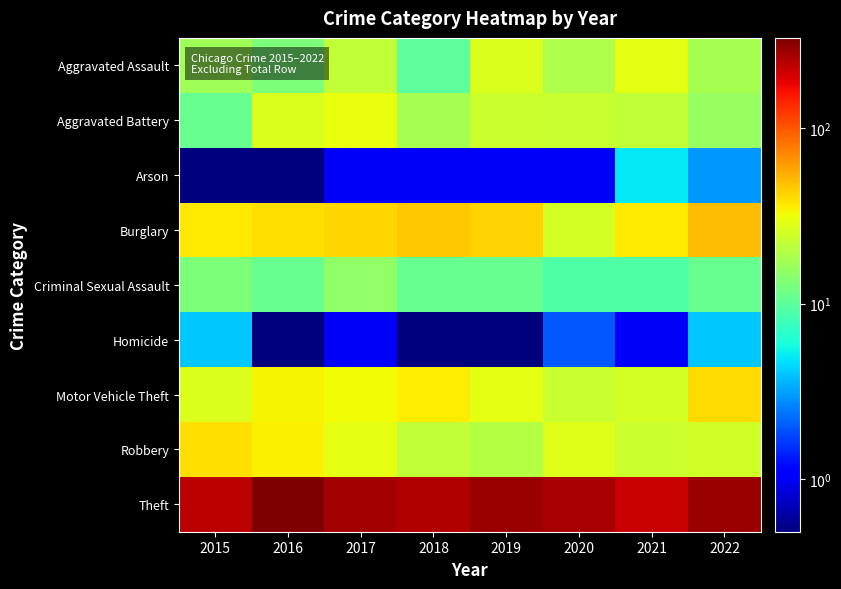

Reading right to left, transcribe all the data shown in this chart.

Aggravated Assault: 2022=18.0	2021=29.0	2020=19.0	2019=27.0	2018=10.0	2017=22.0	2016=13.0	2015=17.0
Aggravated Battery: 2022=16.0	2021=22.0	2020=23.0	2019=24.0	2018=18.0	2017=31.0	2016=27.0	2015=11.0
Arson: 2022=3.0	2021=5.0	2020=1.0	2019=1.0	2018=1.0	2017=1.0	2016=0.5	2015=0.5
Burglary: 2022=50.0	2021=37.0	2020=26.0	2019=43.0	2018=46.0	2017=42.0	2016=40.0	2015=37.0
Criminal Sexual Assault: 2022=11.0	2021=9.0	2020=9.0	2019=11.0	2018=11.0	2017=15.0	2016=11.0	2015=13.0
Homicide: 2022=4.0	2021=1.0	2020=2.0	2019=0.5	2018=0.5	2017=1.0	2016=0.5	2015=4.0
Motor Vehicle Theft: 2022=41.0	2021=26.0	2020=23.0	2019=29.0	2018=36.0	2017=32.0	2016=34.0	2015=27.0
Robbery: 2022=25.0	2021=24.0	2020=28.0	2019=20.0	2018=22.0	2017=29.0	2016=35.0	2015=40.0
Theft: 2022=279.0	2021=218.0	2020=258.0	2019=278.0	2018=246.0	2017=267.0	2016=328.0	2015=234.0